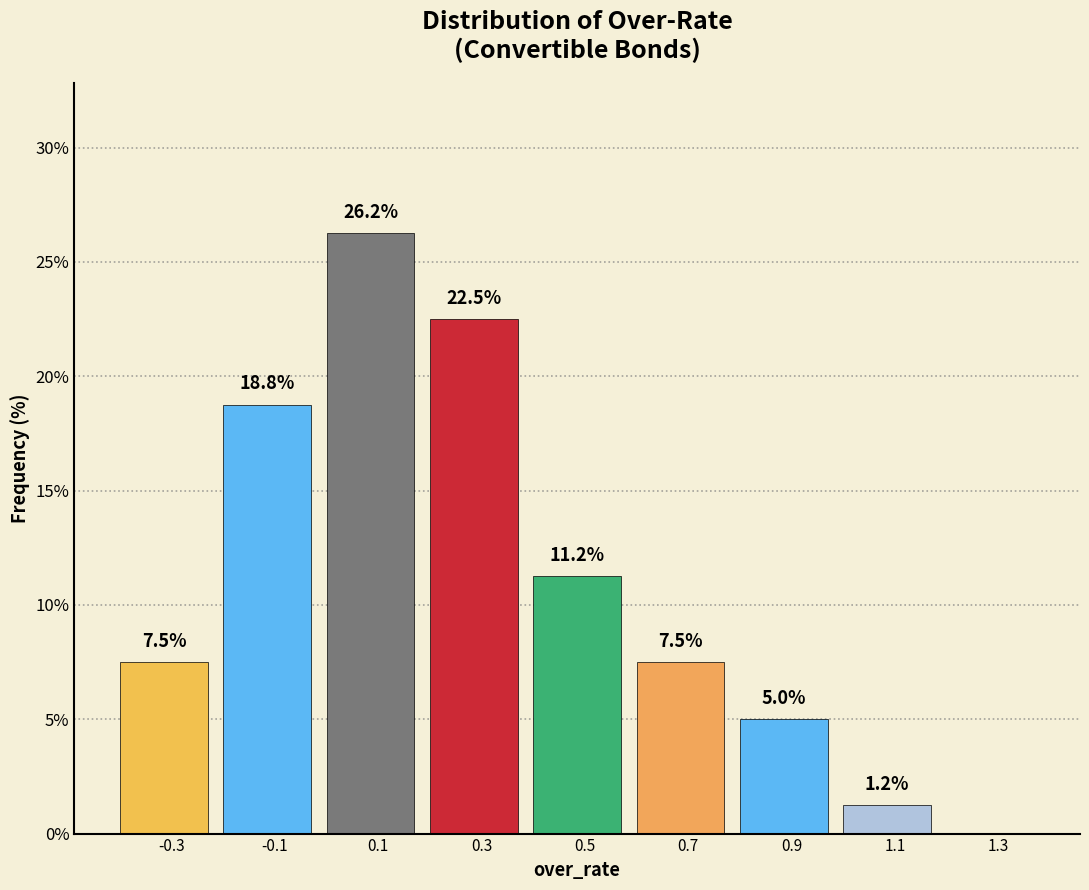

Over which range of the x-axis is the bar tallest?

0.0 to 0.2